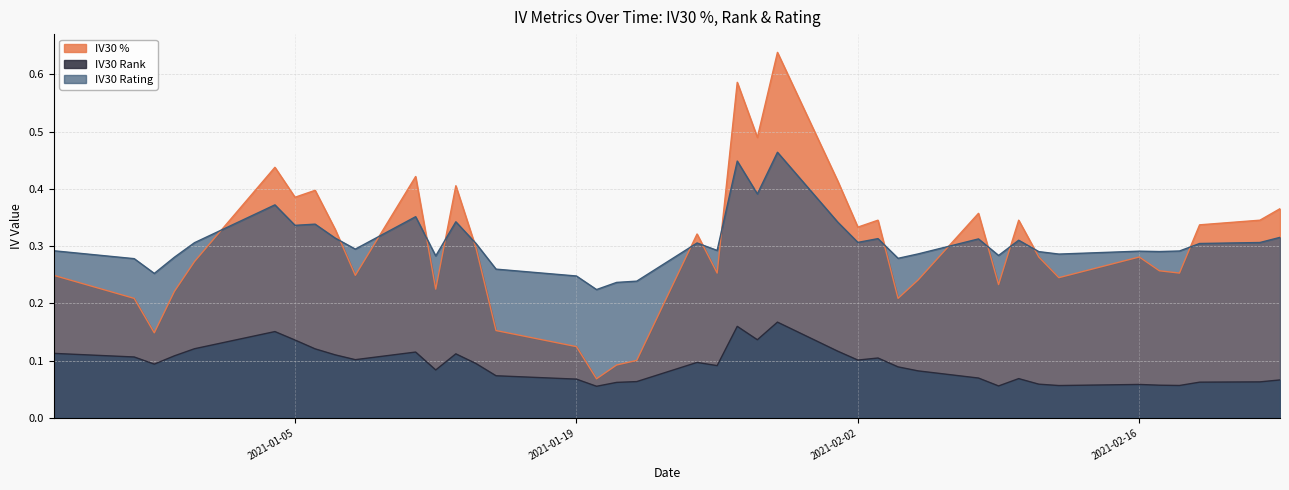

What value does the IV30 Rank series have at 2020-12-28?

0.1